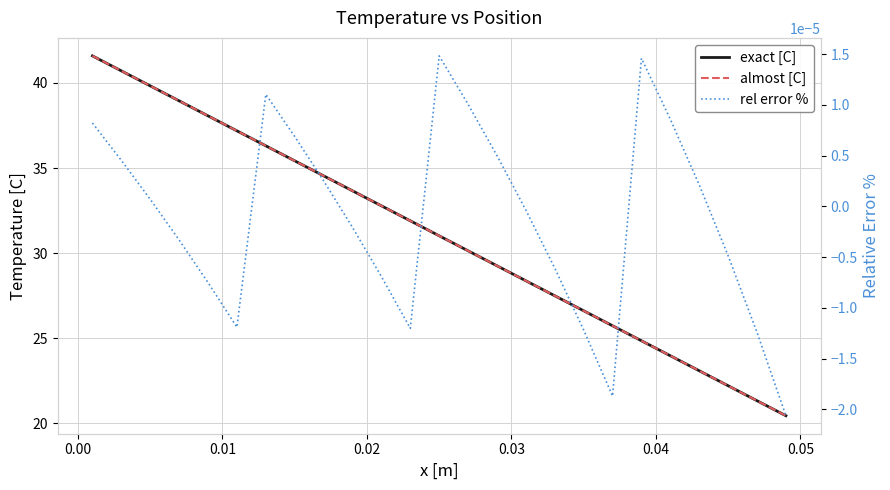

What is the value of the almost [C] point at the 11th from the left?

32.8